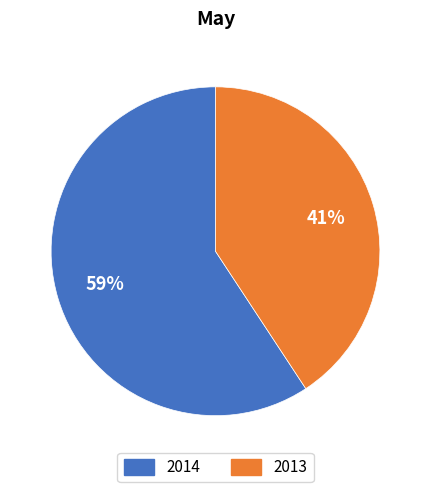

What is the largest slice in the pie chart?

2014